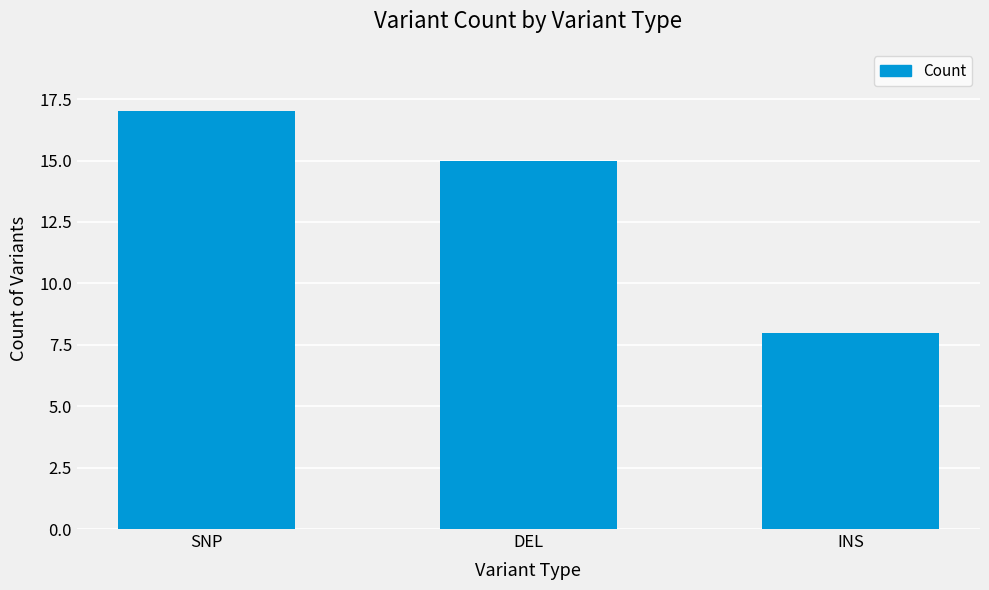

Is it true that the value at INS is 8?

True